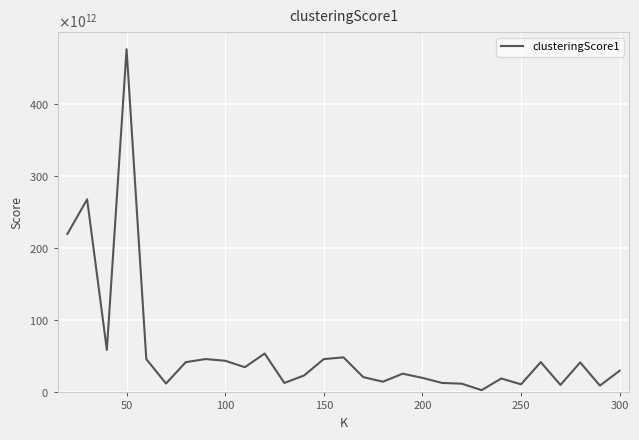

Is this an area chart (filled region under the line)?

No